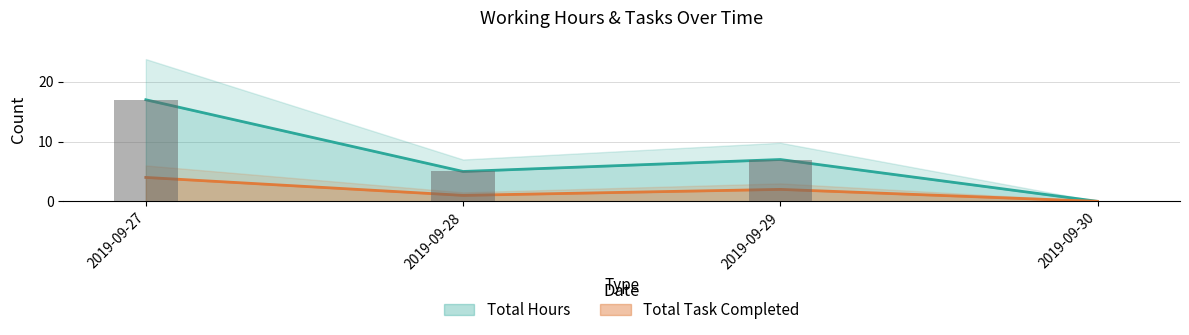

What is the approximate value of Total Task Completed at 2019-09-28?

1